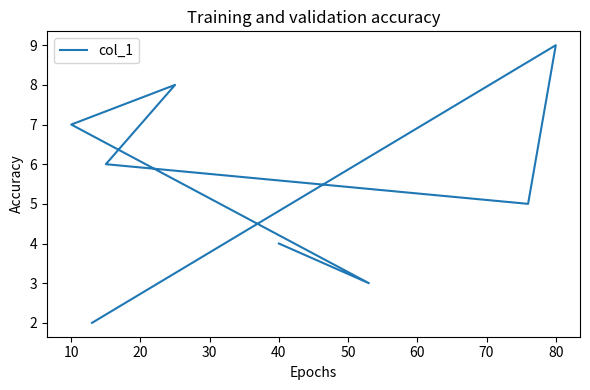

What is the greatest value displayed?

9.0